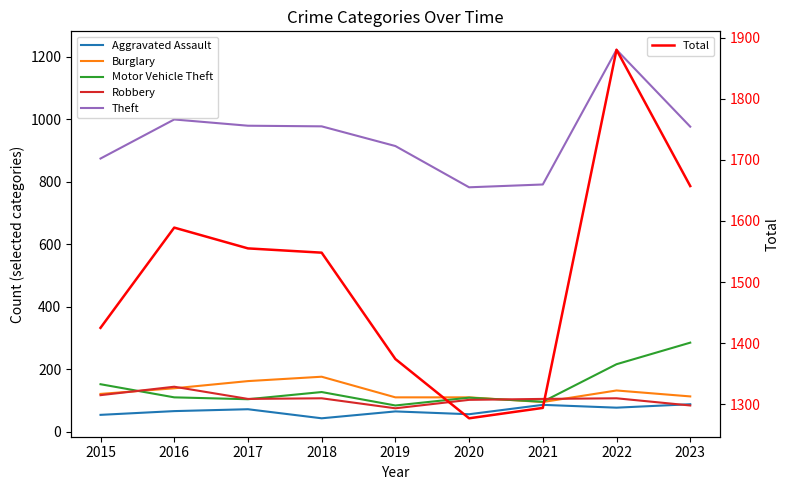

Which series changed the most between 2016 and 2023?

Motor Vehicle Theft